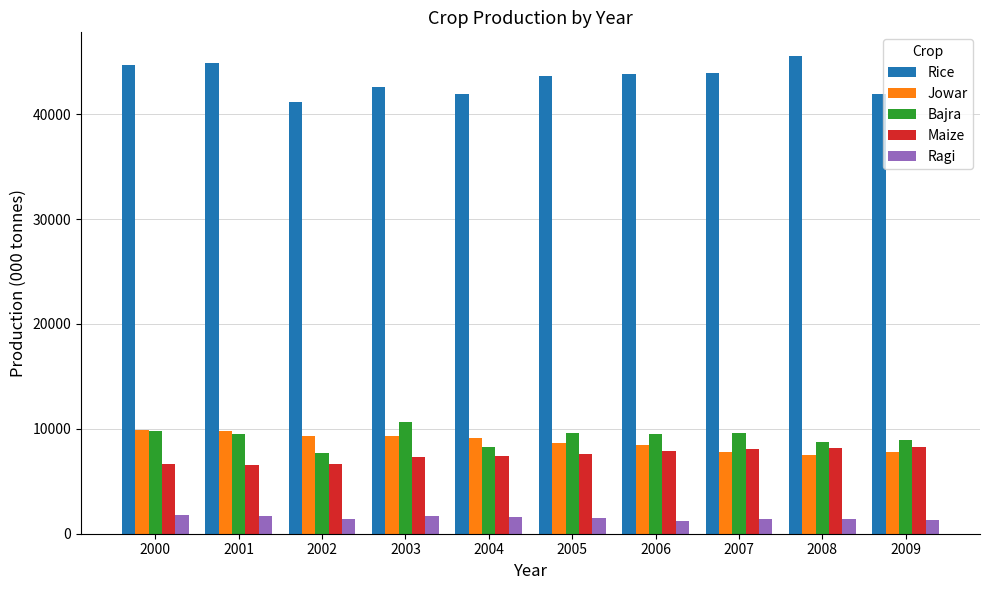

At how many categories does at least one series exceed 35122?

10